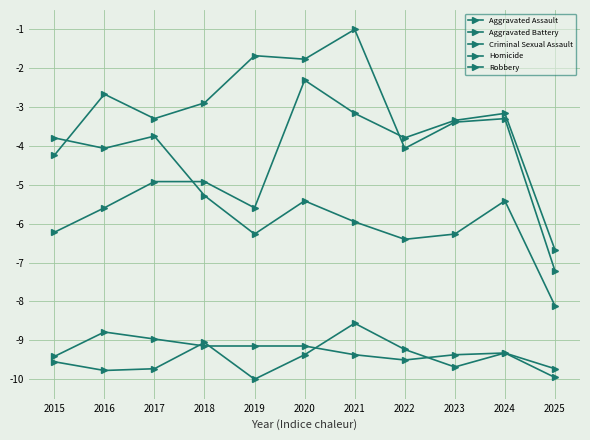

Is this an area chart (filled region under the line)?

No